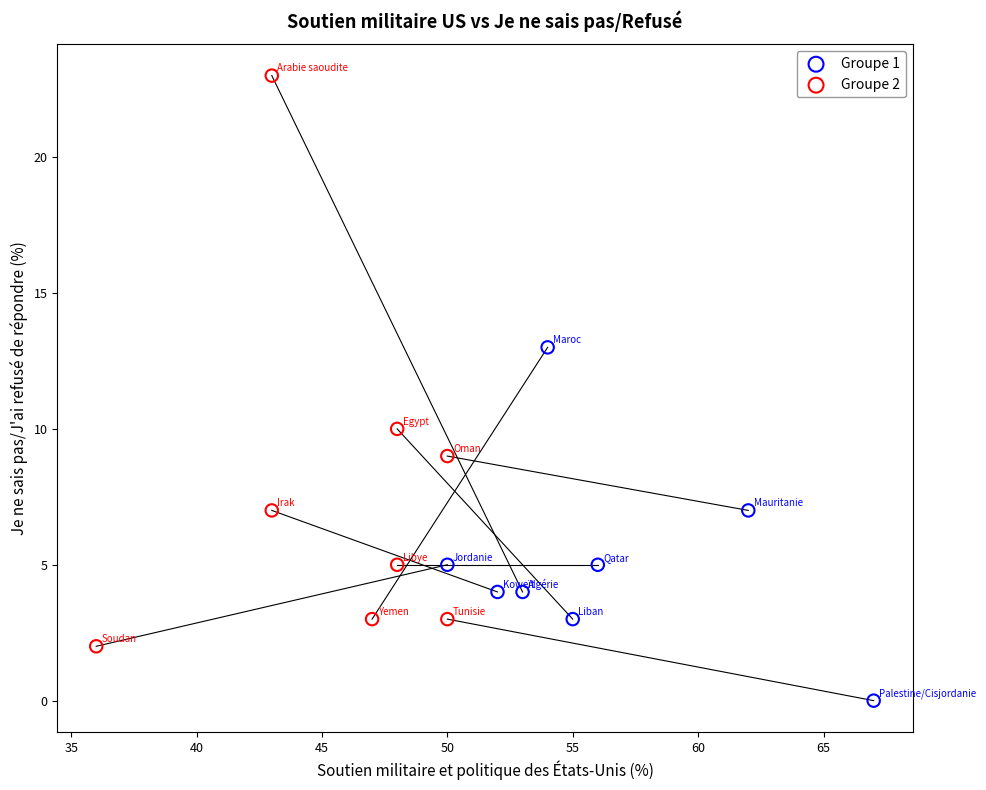

Which series has the largest Y range (max minus min)?

Groupe 2